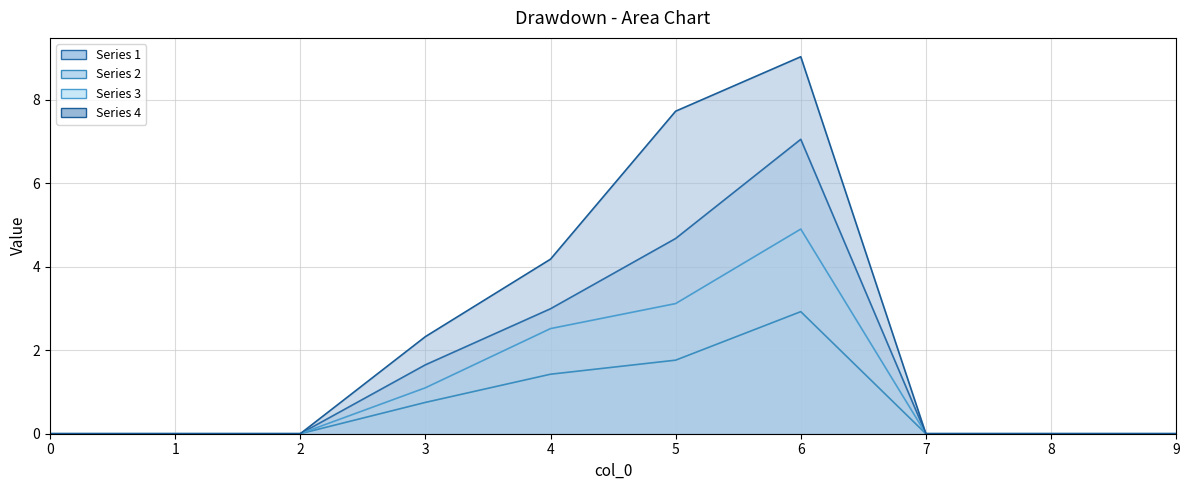

What are all the series names shown in the legend?

1, 2, 3, 4